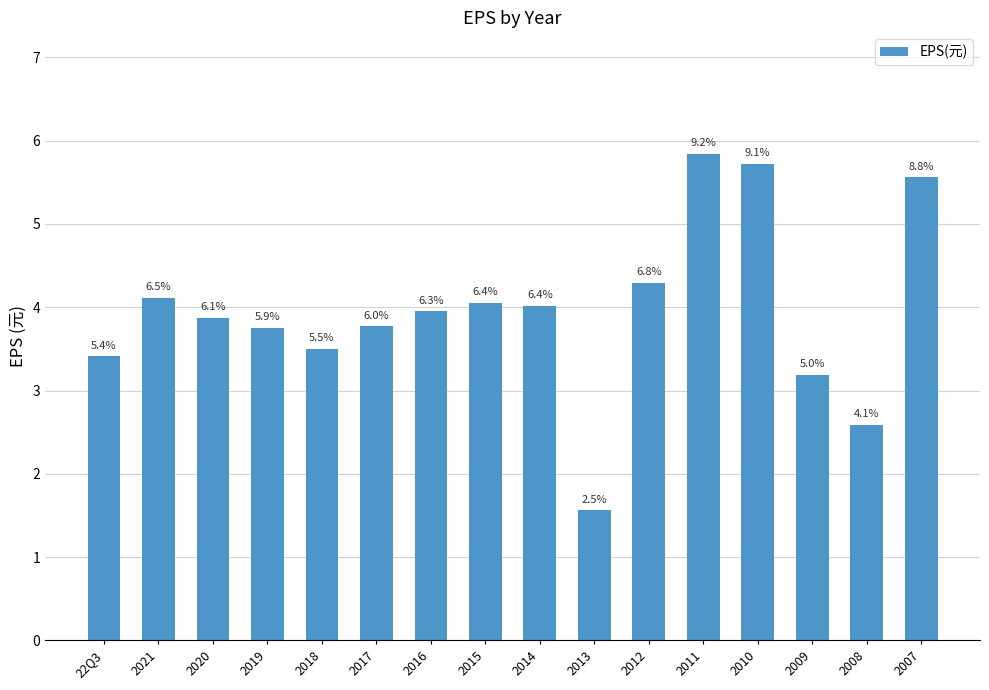

How many bars are there in total?

16